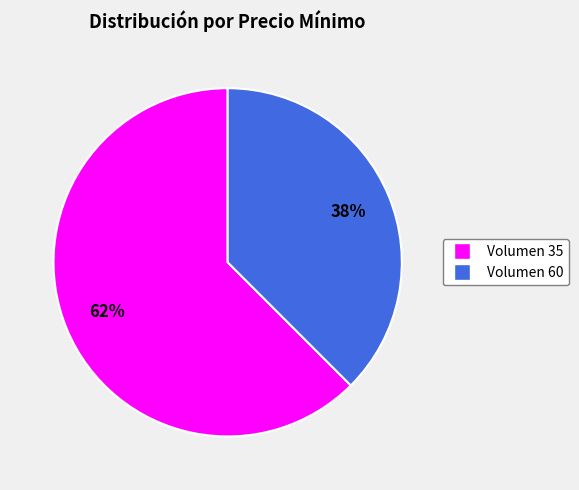

Which has a higher value, Volumen 35 or Volumen 60?

Volumen 35